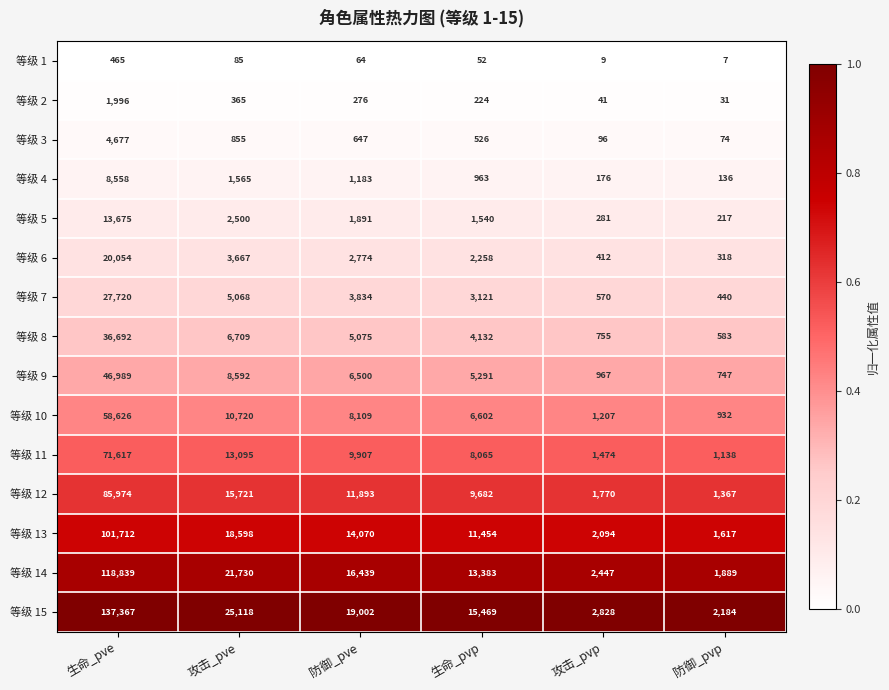

What is the spread (max minus min) of values at 防御_pvp?

2177